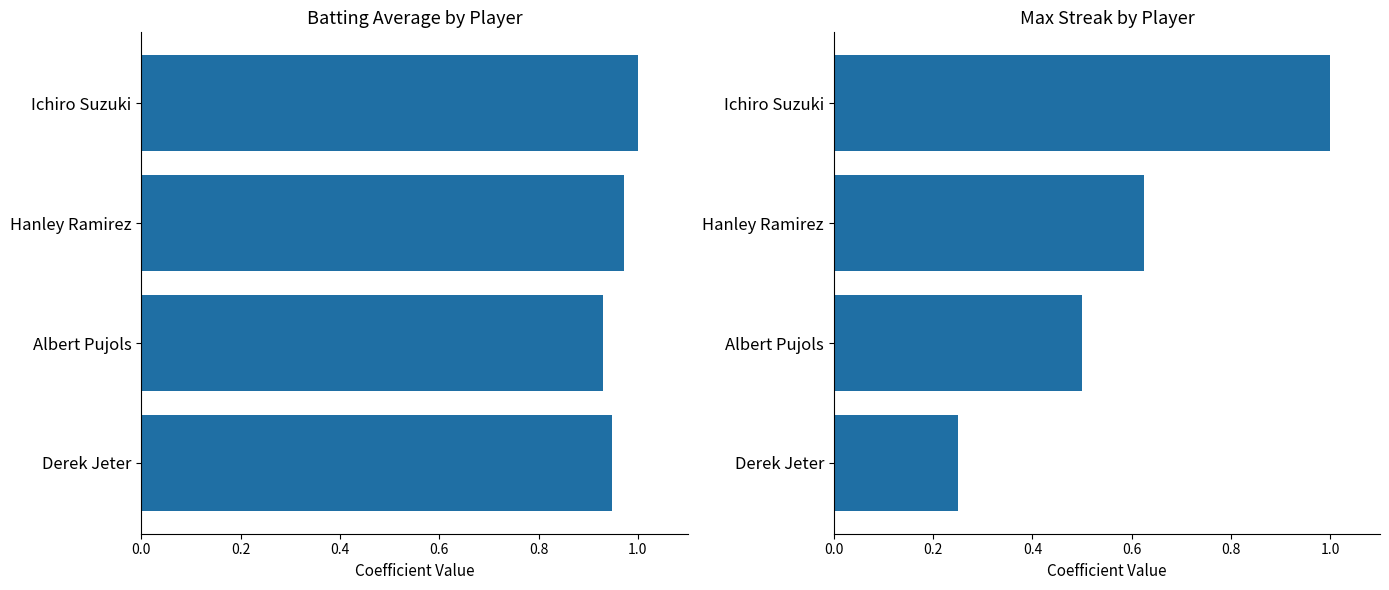

Reading left to right, extract all data points from this chart.

Batting Average1: 1.0	1.0	0.9	0.9
Streak: 1.0	0.6	0.5	0.2